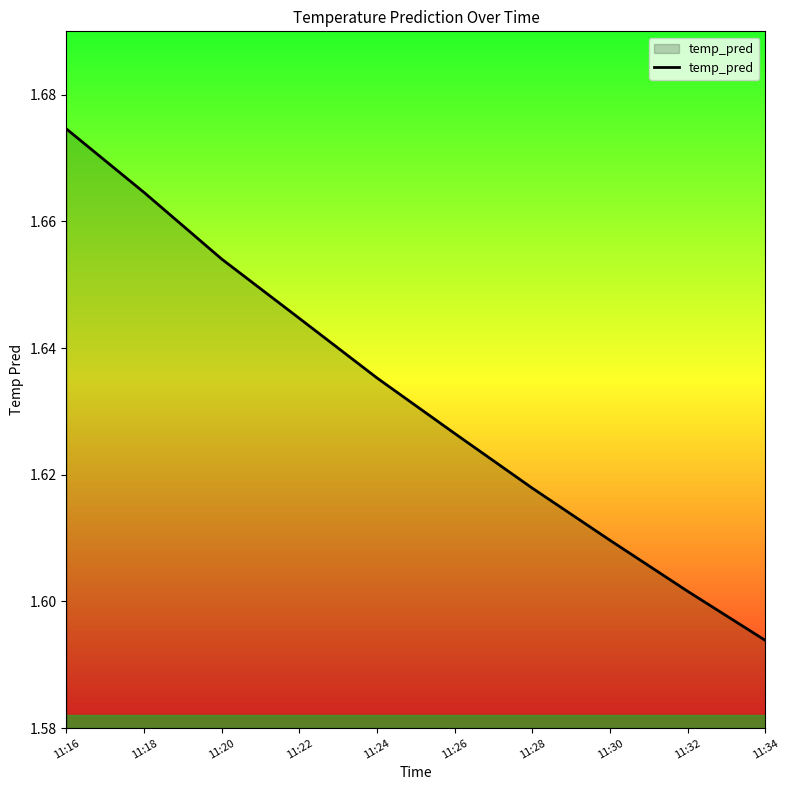

True or false: there are more than 2 points higher than both neighbors.

False